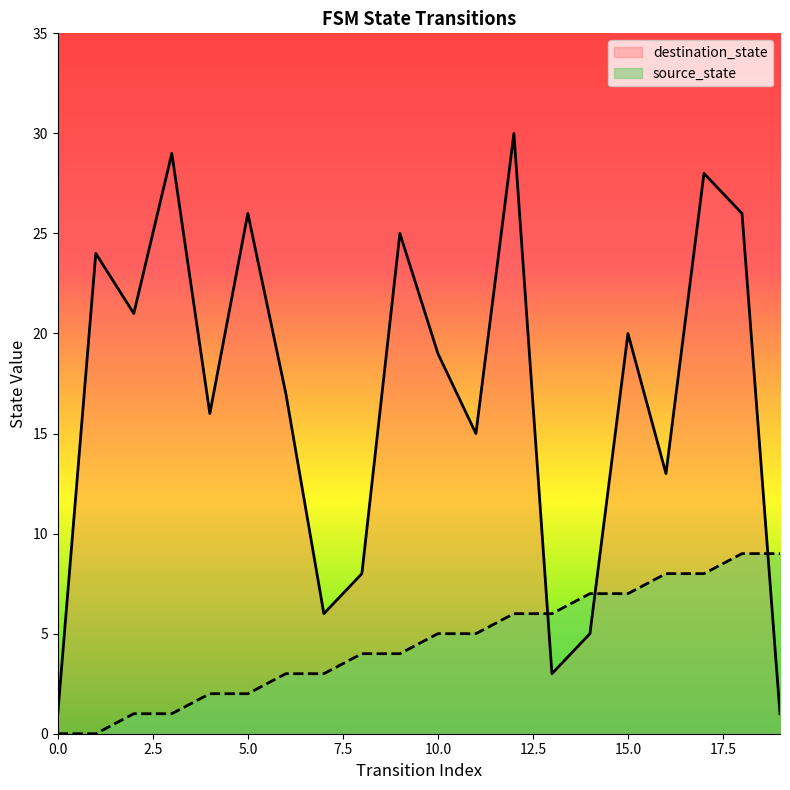

Reading left to right, extract all data points from this chart.

source_state: 0=0	1=0	2=1	3=1	4=2	5=2	6=3	7=3	8=4	9=4	10=5	11=5	12=6	13=6	14=7	15=7	16=8	17=8	18=9	19=9
destination_state: 0=1	1=24	2=21	3=29	4=16	5=26	6=17	7=6	8=8	9=25	10=19	11=15	12=30	13=3	14=5	15=20	16=13	17=28	18=26	19=1